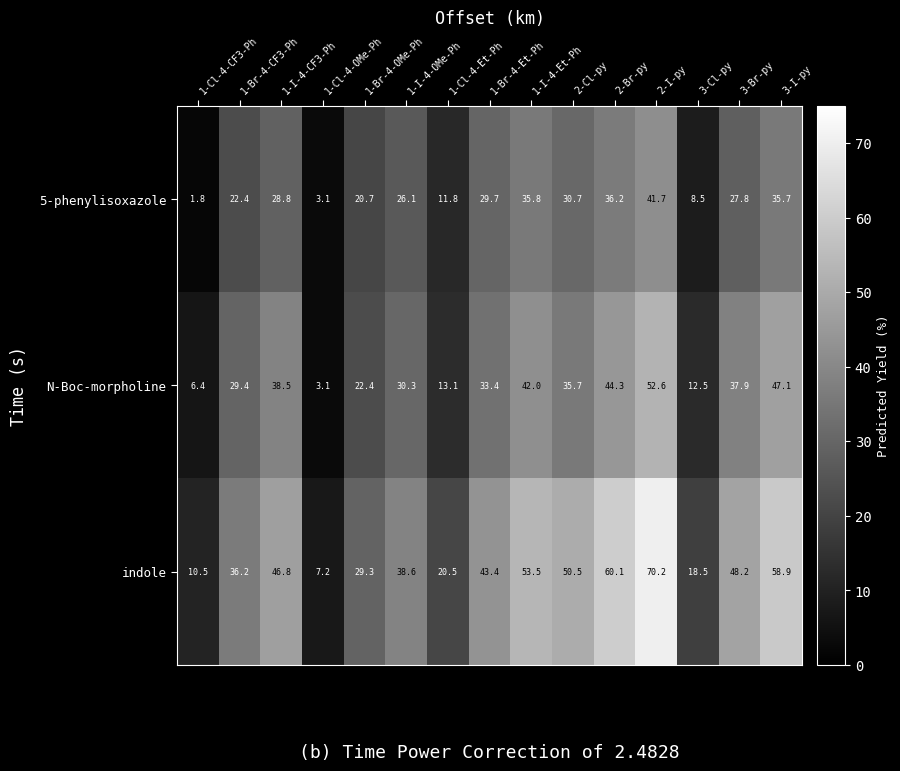

Which series has the widest spread of values?

indole